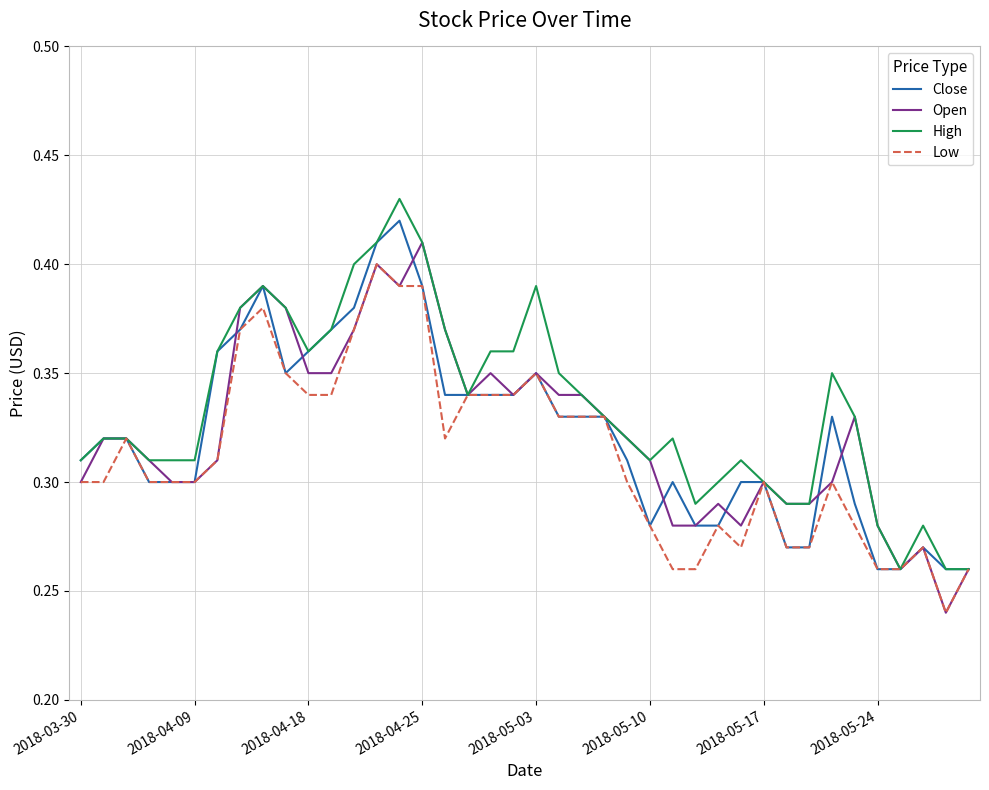

What is the average value of the Low series?

0.3